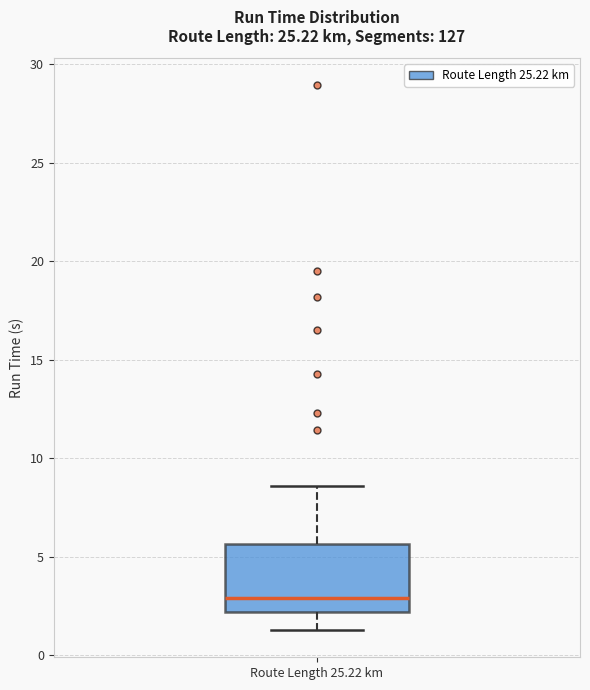

Where is the upper edge of the box for Route Length 25.22 km on the y-axis? The values are not printed on the chart, so give them approximately, as read against the axis.

5.5